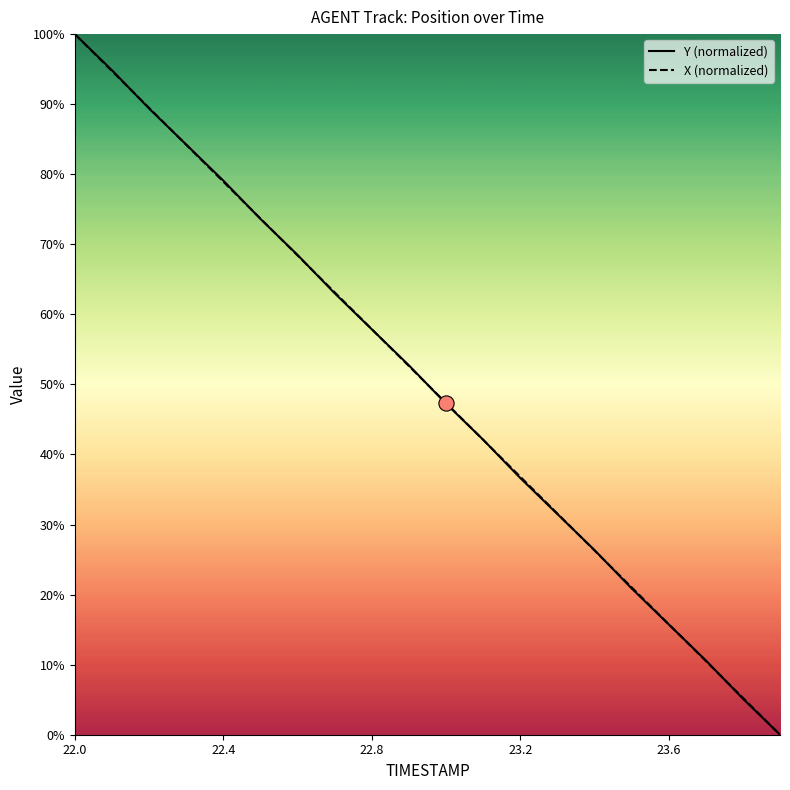

Is the value of X (normalized) at 23.6 greater than the value of Y (normalized) at 23.2?

No